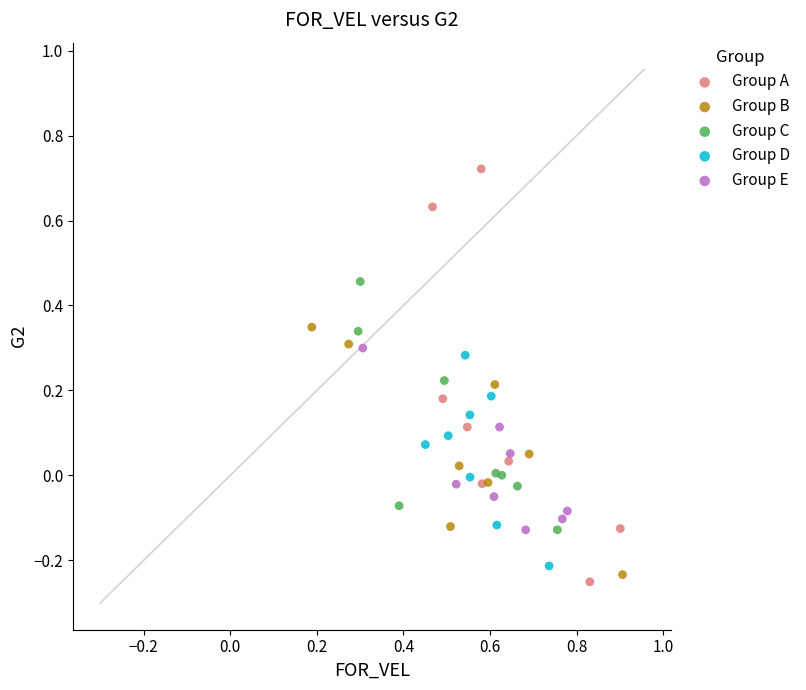

Which series contains the highest Y value?

Group A